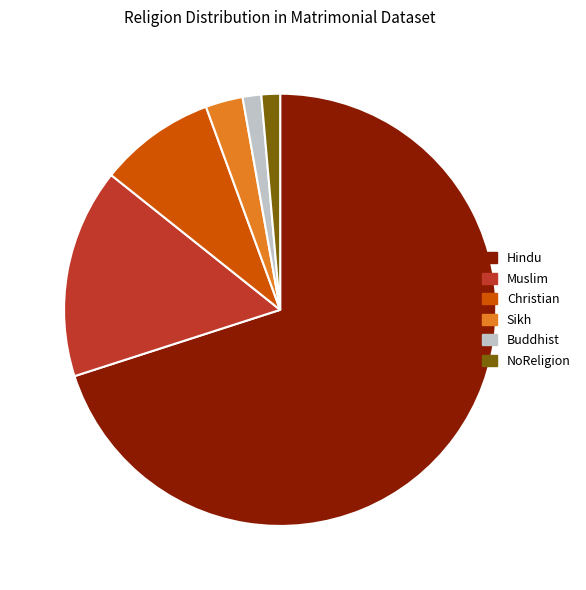

Does any single category account for the majority?

Yes